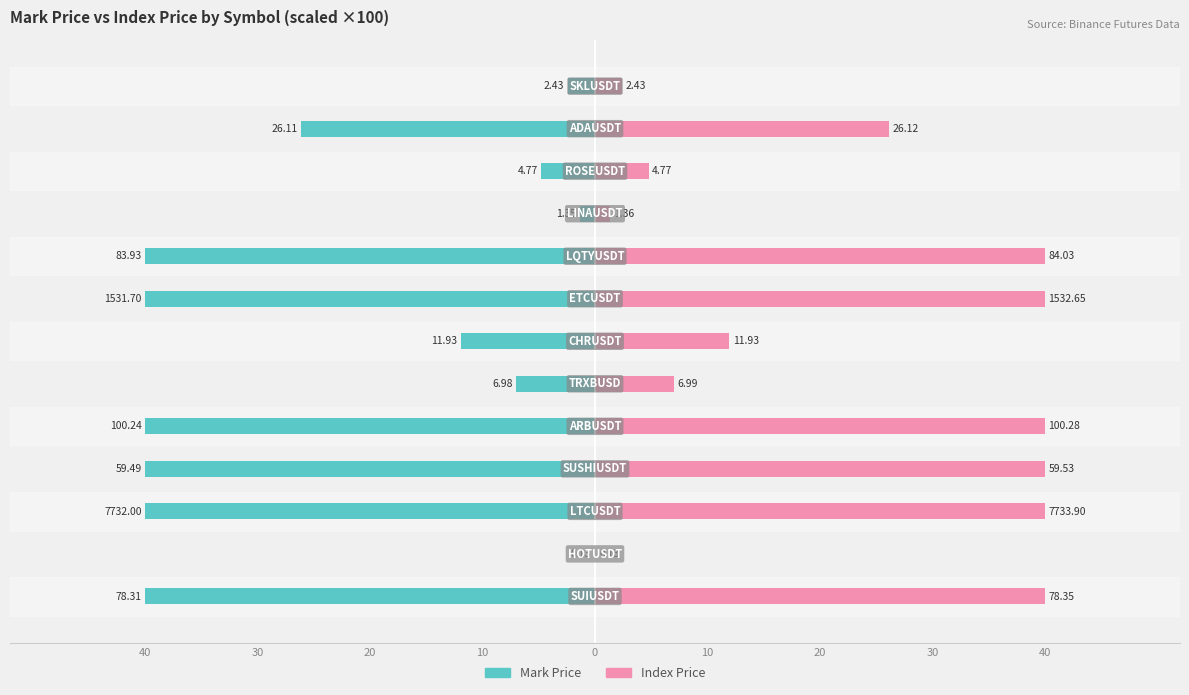

Which series has the largest total across all categories?

Index Price